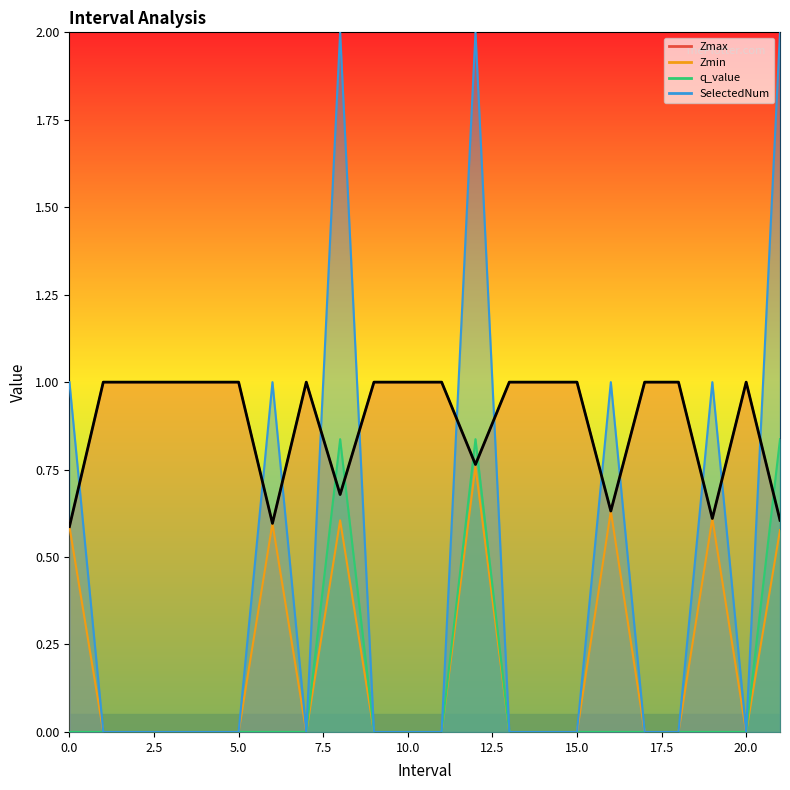

Reading left to right, transcribe all the data shown in this chart.

0.6	1.0	1.0	1.0	1.0	1.0	0.6	1.0	0.7	1.0	1.0	1.0	0.8	1.0	1.0	1.0	0.6	1.0	1.0	0.6	1.0	0.6